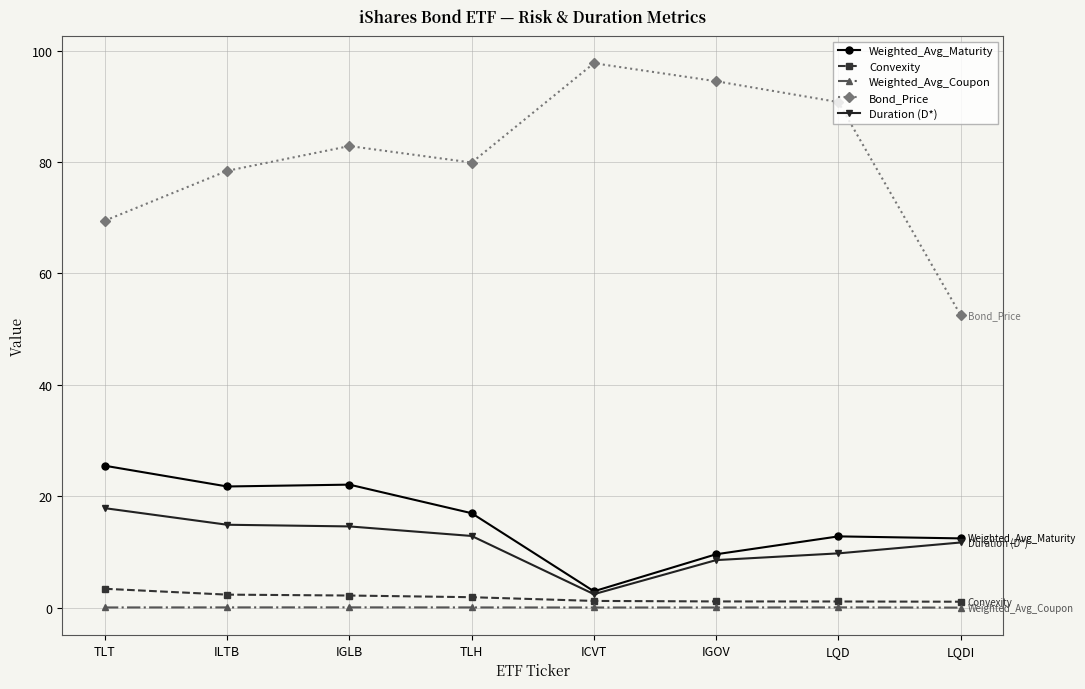

What is the label of the 1st point from the right?

LQDI